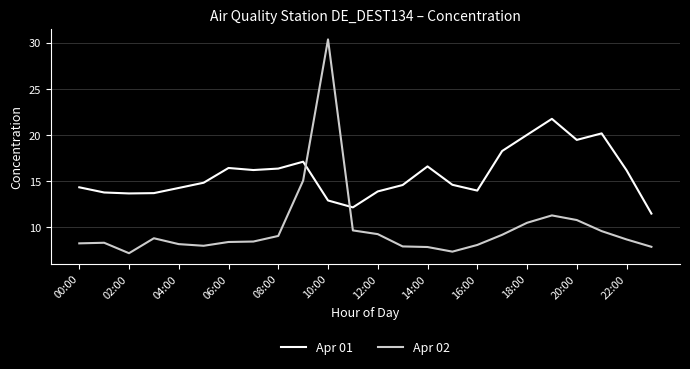

Which series has the widest spread of values?

Apr 02